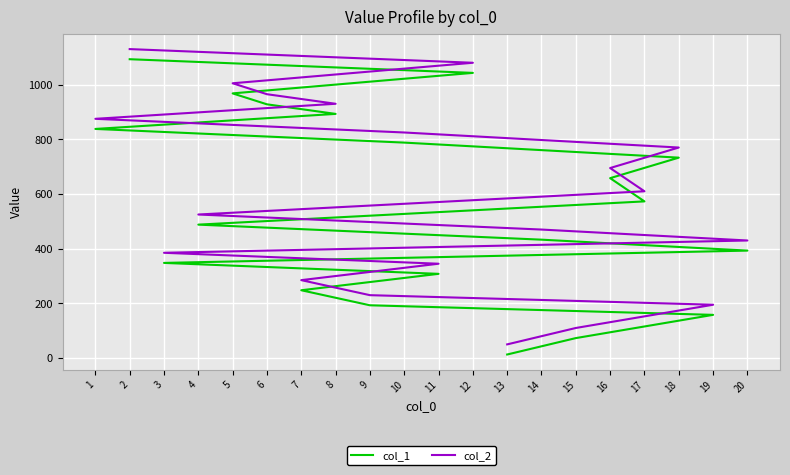

Which series changed the most between 7 and 20?

col_1